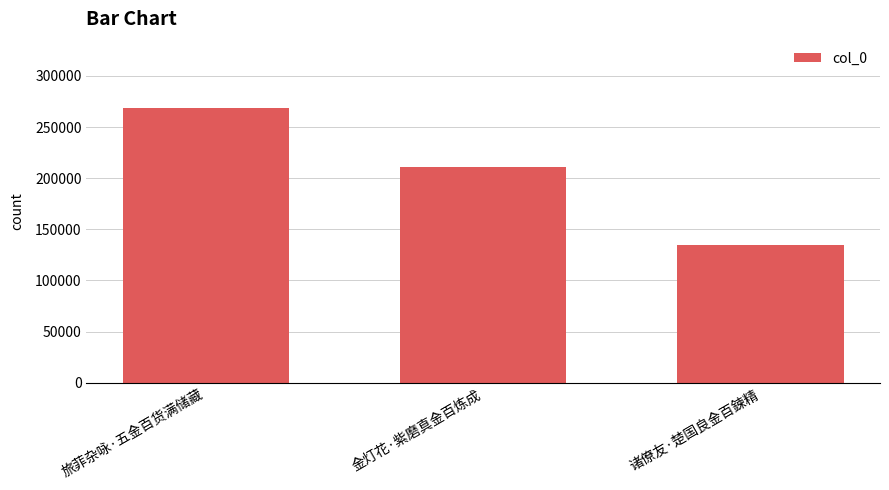

What is the difference between the values at 金灯花·紫磨真金百炼成 and 诸僚友·楚国良金百鍊精?

76417